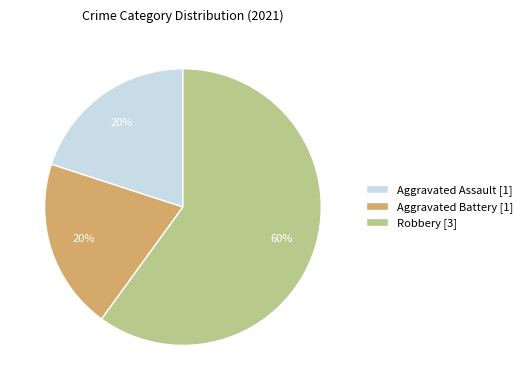

To the nearest percent, what is the difference between the largest and smallest slice percentages?

40%